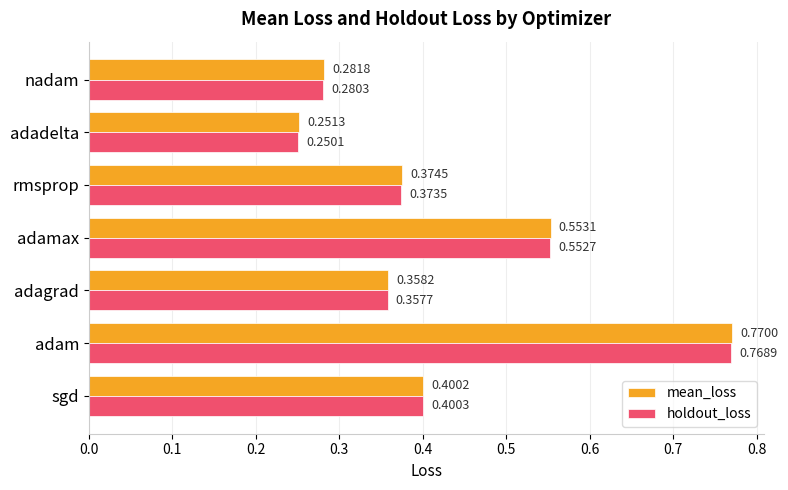

What are all the series names shown in the legend?

mean_loss, holdout_loss